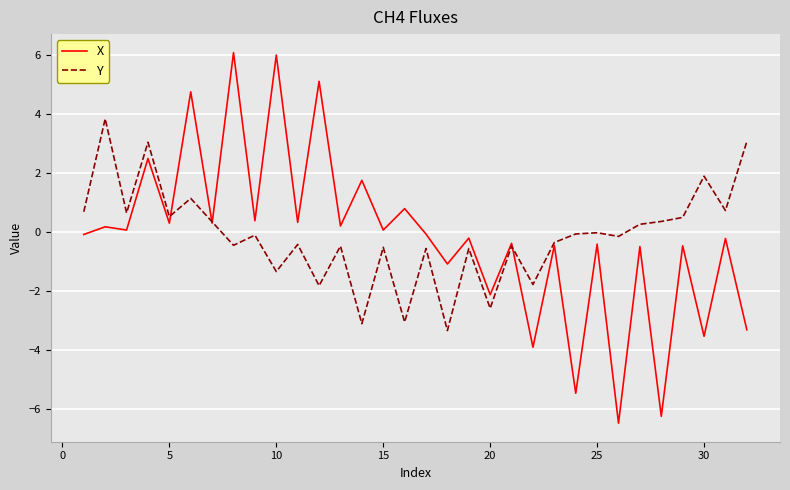

What is the maximum value shown in the chart?

6.1